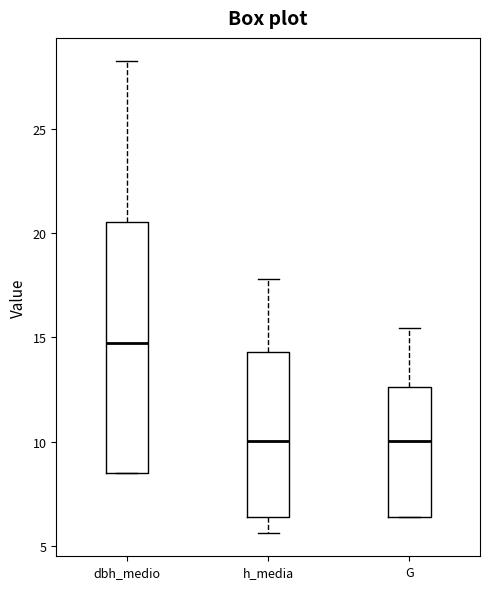

Which box has the highest median line?

dbh_medio